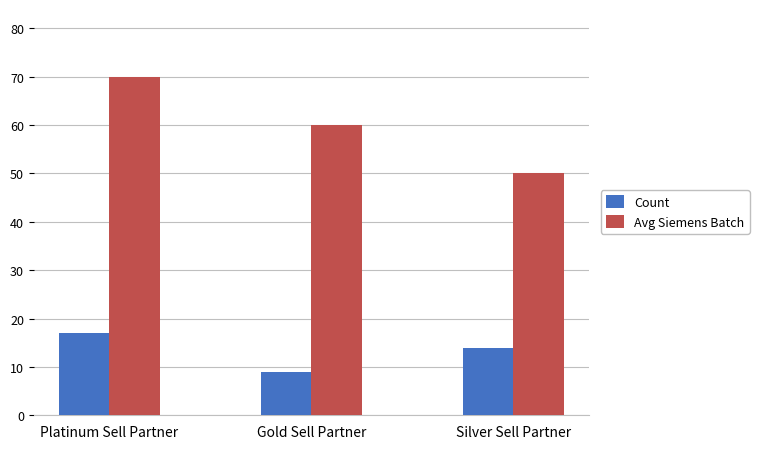

Which label corresponds to the smallest value in the chart?

Gold Sell Partner